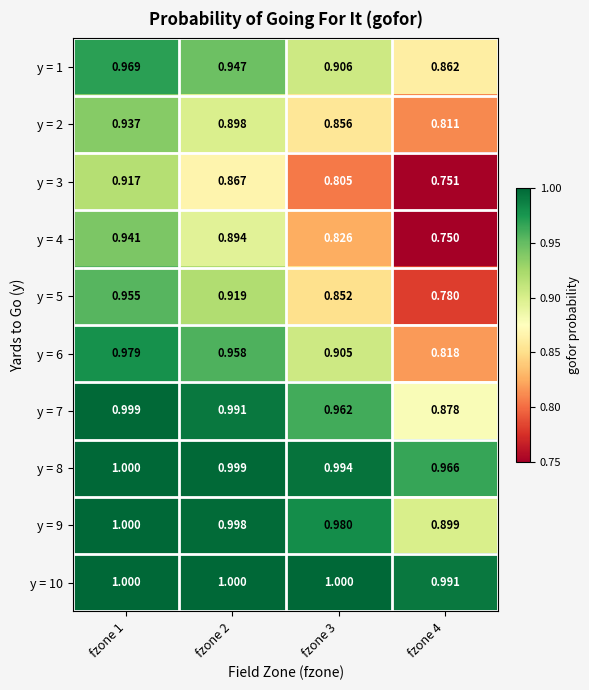

List the series in order of their peak value, highest first.

y = 8, y = 9, y = 10, y = 7, y = 6, y = 1, y = 5, y = 4, y = 2, y = 3